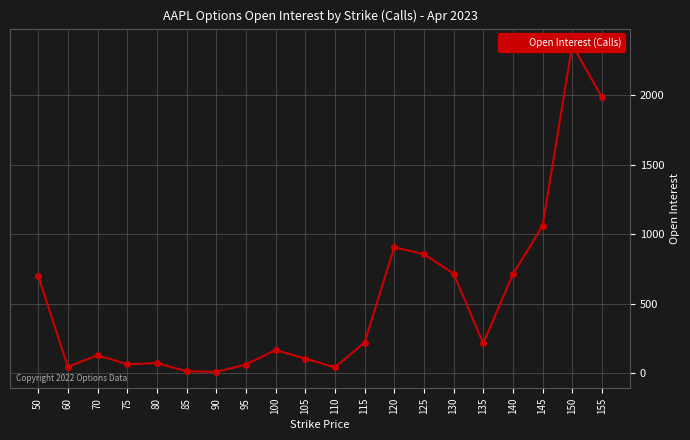

Is it true that the value at 110 is 42?

True